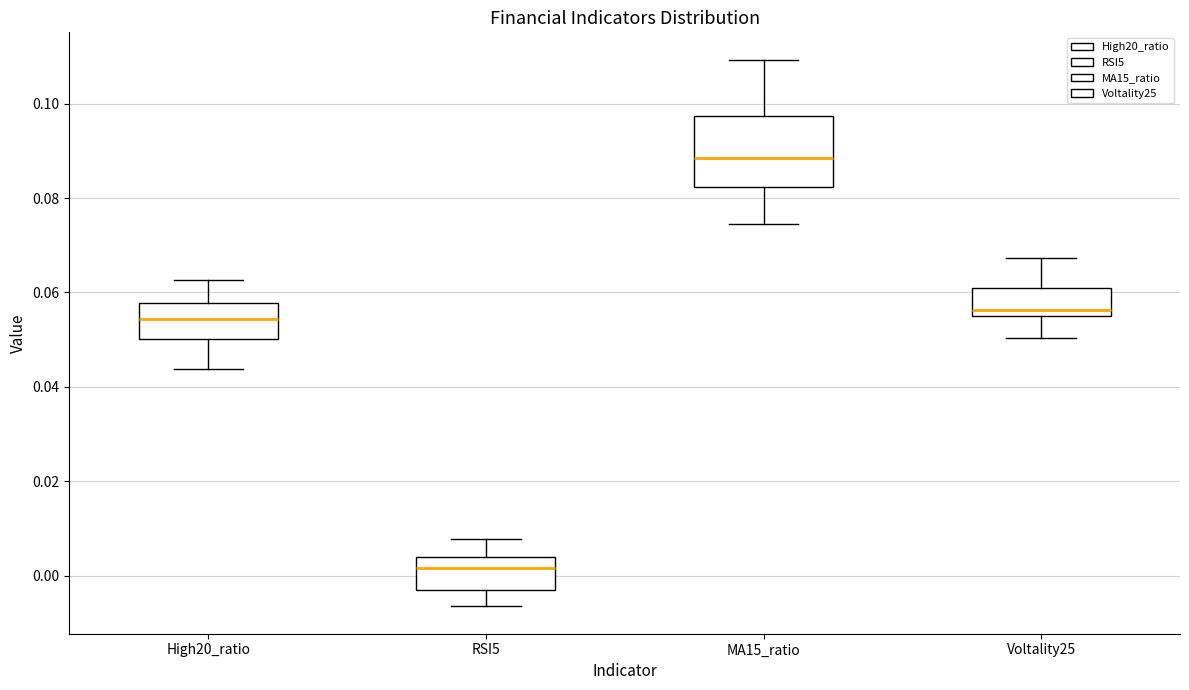

Reading left to right, transcribe this box plot: for each box, give where its median line is, the range the box spans, and where its two whiskers end, as read against the y-axis. The values are not printed on the chart, so give them approximately, as read against the axis.

High20_ratio: median 0.054, box 0.050 to 0.058, whiskers 0.044 to 0.062
RSI5: median 0.002, box -0.002 to 0.004, whiskers -0.006 to 0.008
MA15_ratio: median 0.088, box 0.082 to 0.098, whiskers 0.074 to 0.110
Voltality25: median 0.056, box 0.054 to 0.060, whiskers 0.050 to 0.068